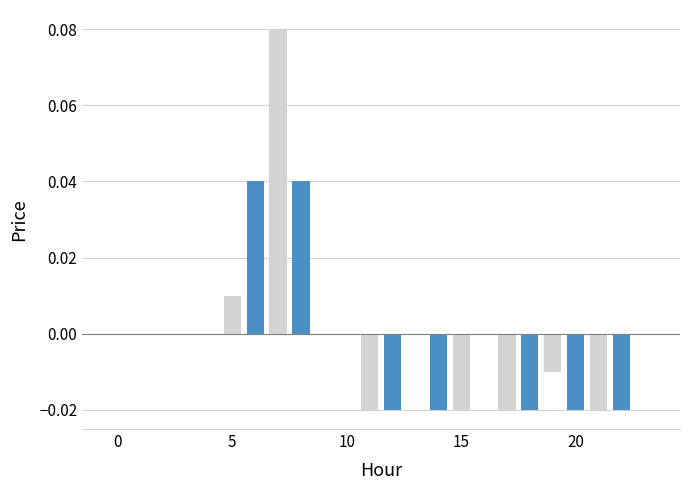

Count the number of data series in this chart.

1